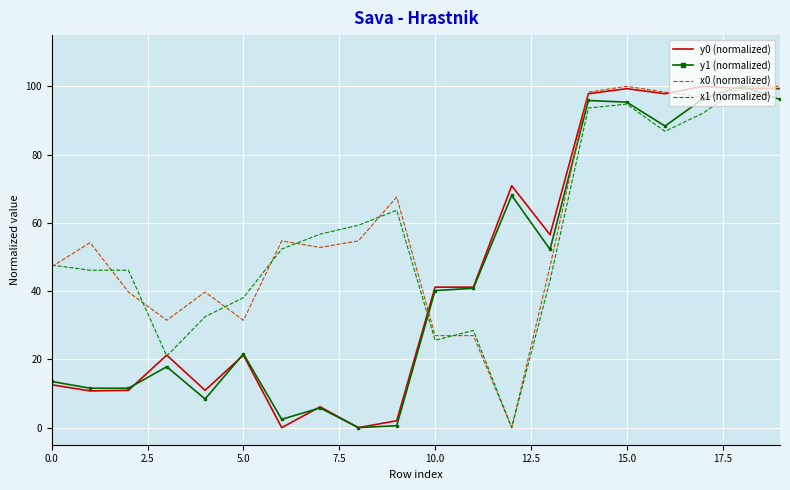

Is it true that x0 (normalized) equals 50.7 at 15.0?

False